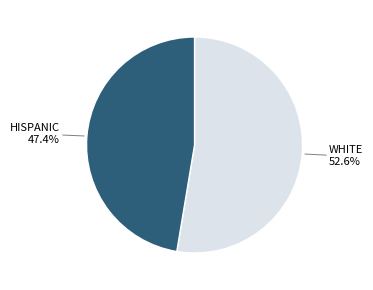

Does any single category account for the majority?

Yes